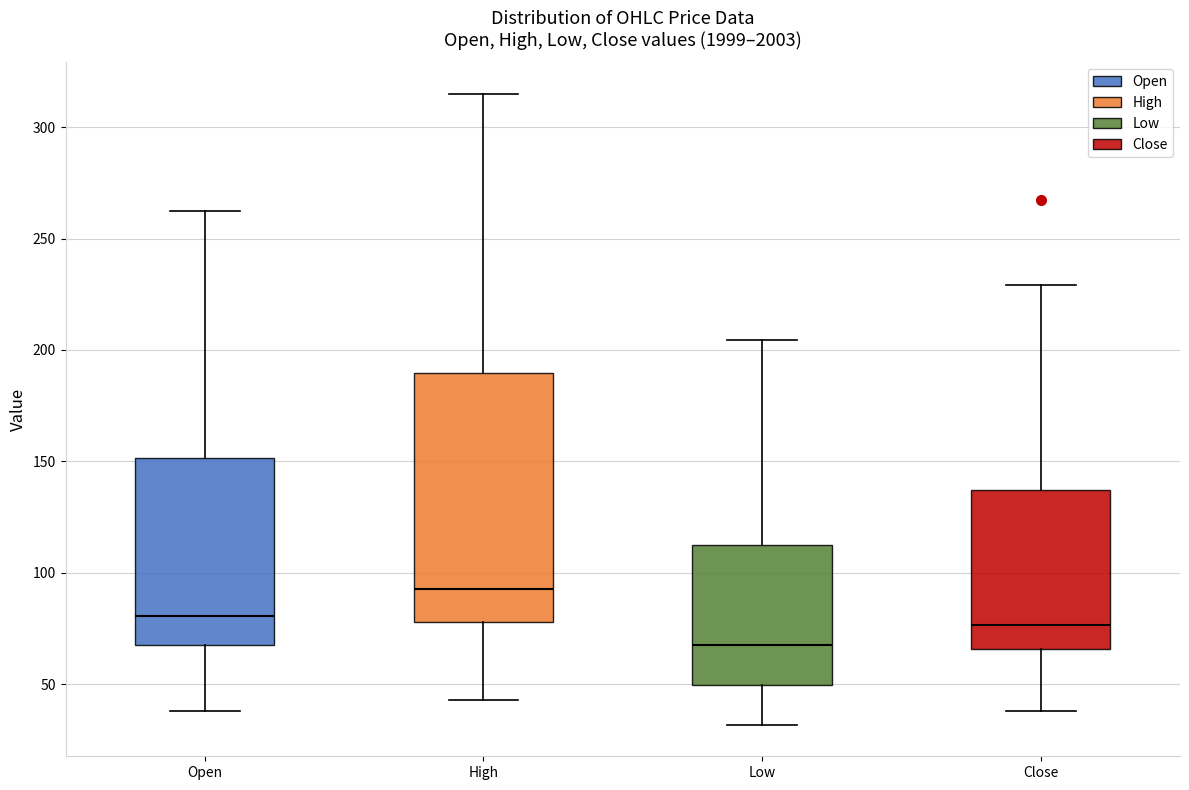

Where does the median line of the box for Close sit on the y-axis? The values are not printed on the chart, so give them approximately, as read against the axis.

75